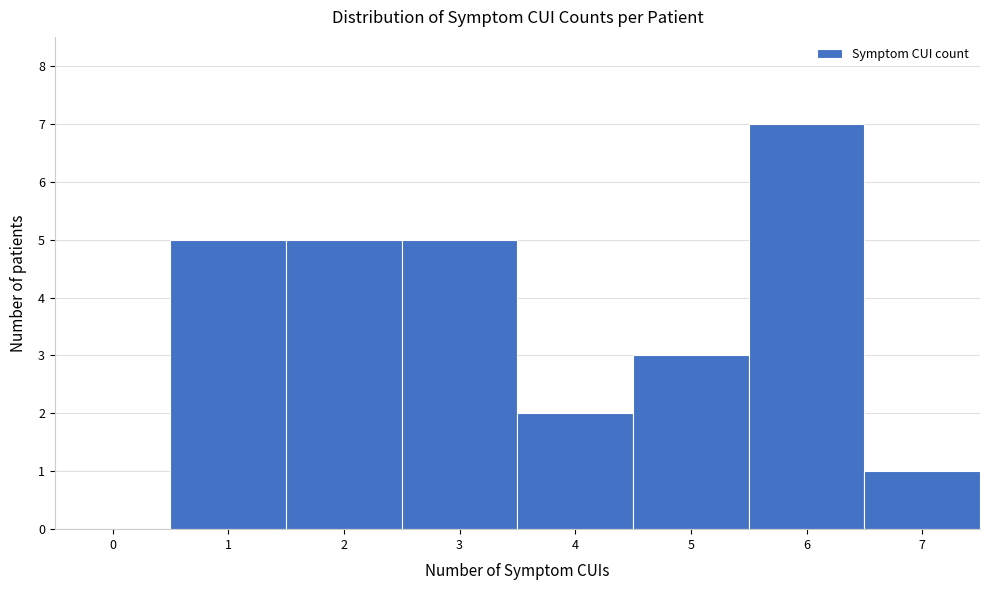

Reading left to right, what are all the values shown in this chart?

0=0	1=5	2=5	3=5	4=2	5=3	6=7	7=1